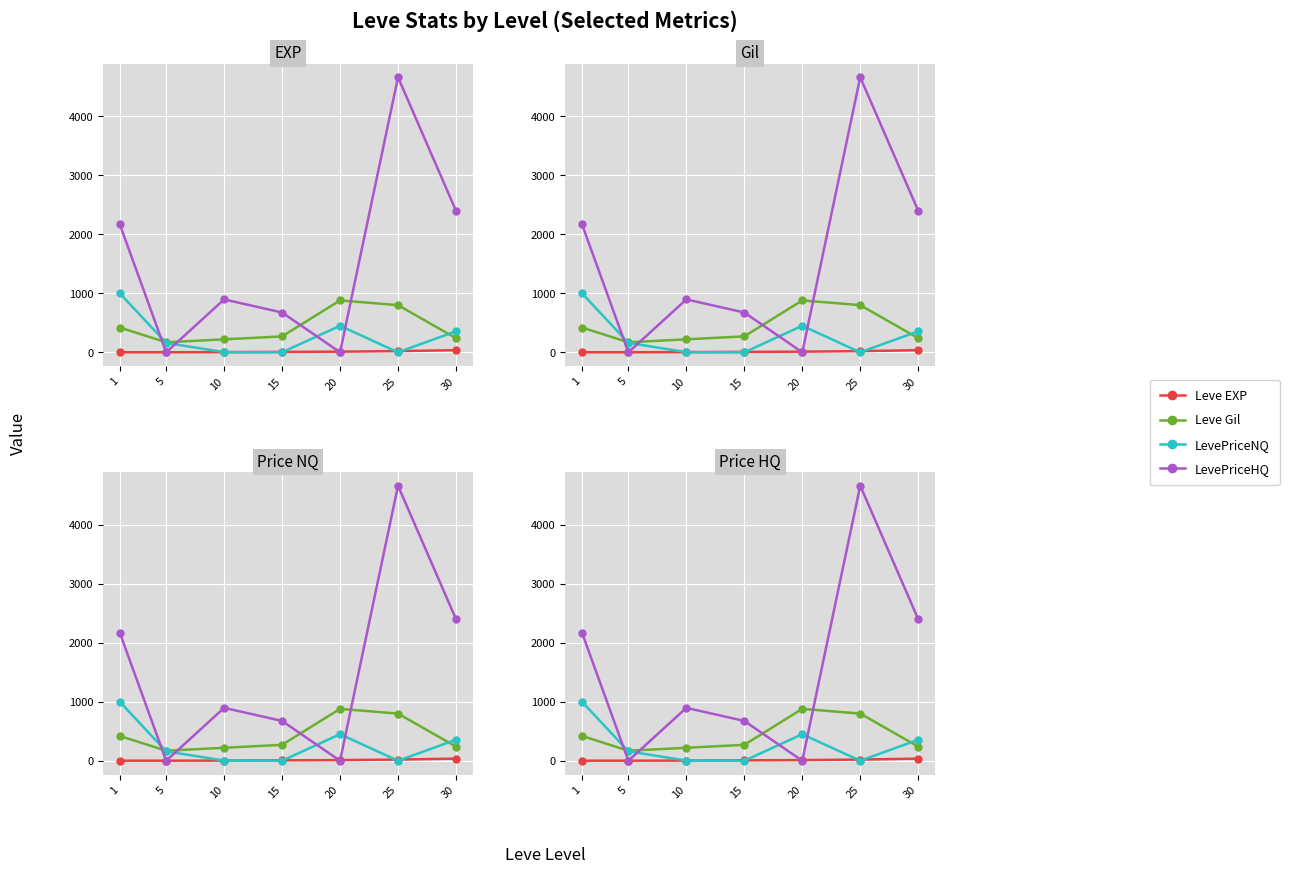

True or false: Leve EXP has more than 0 interior local peaks.

False